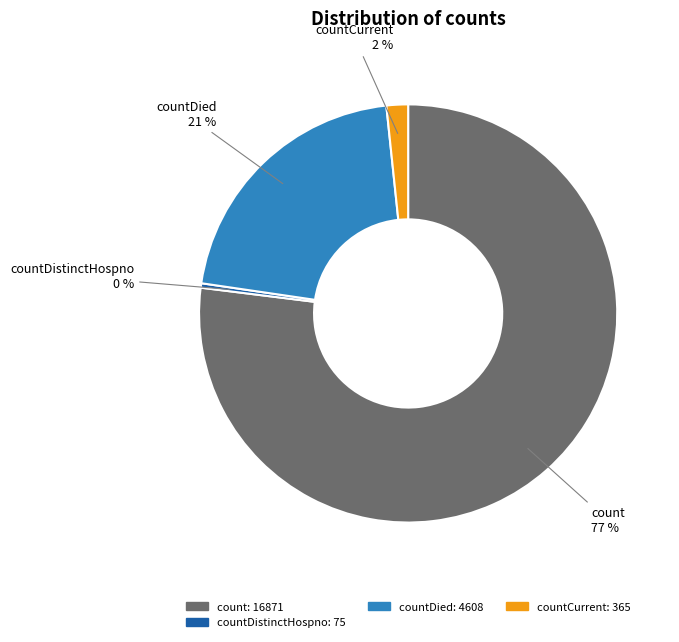

Which category has the biggest portion of the pie?

count